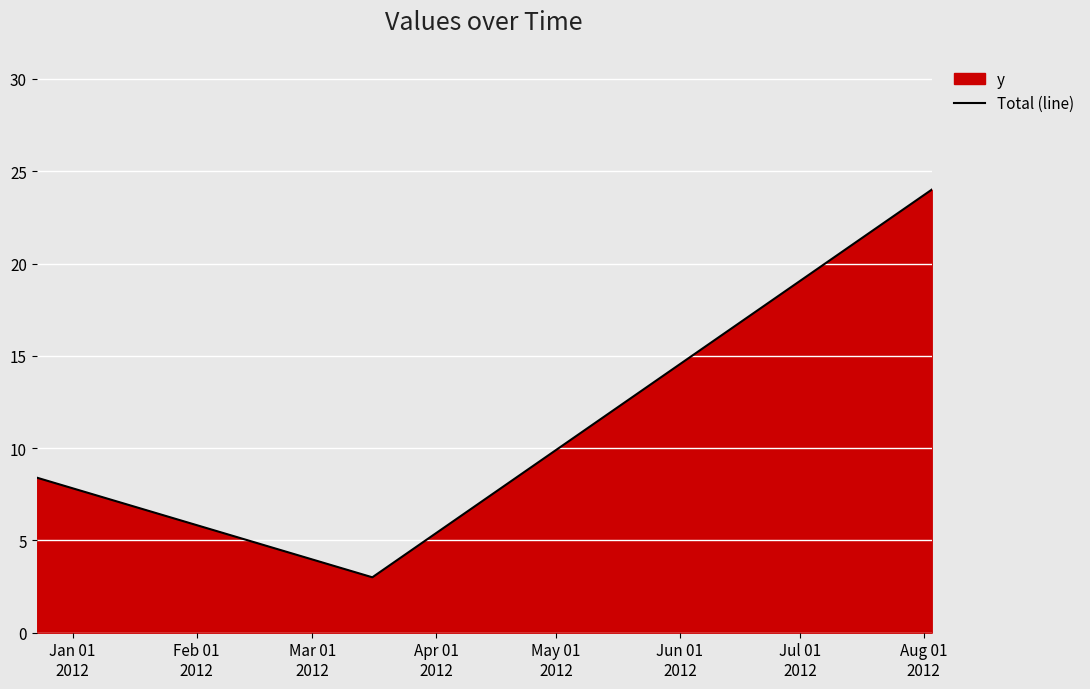

Reading left to right, extract all data points from this chart.

8.4	3.0	24.0